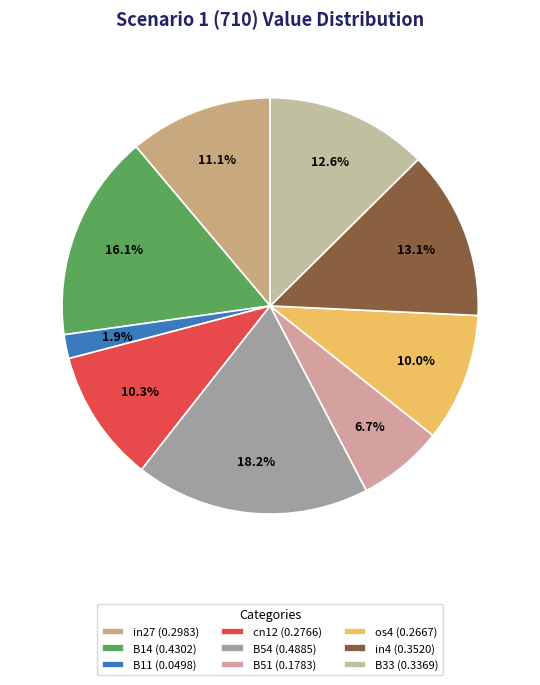

To the nearest percent, what is the average slice percentage?

11%